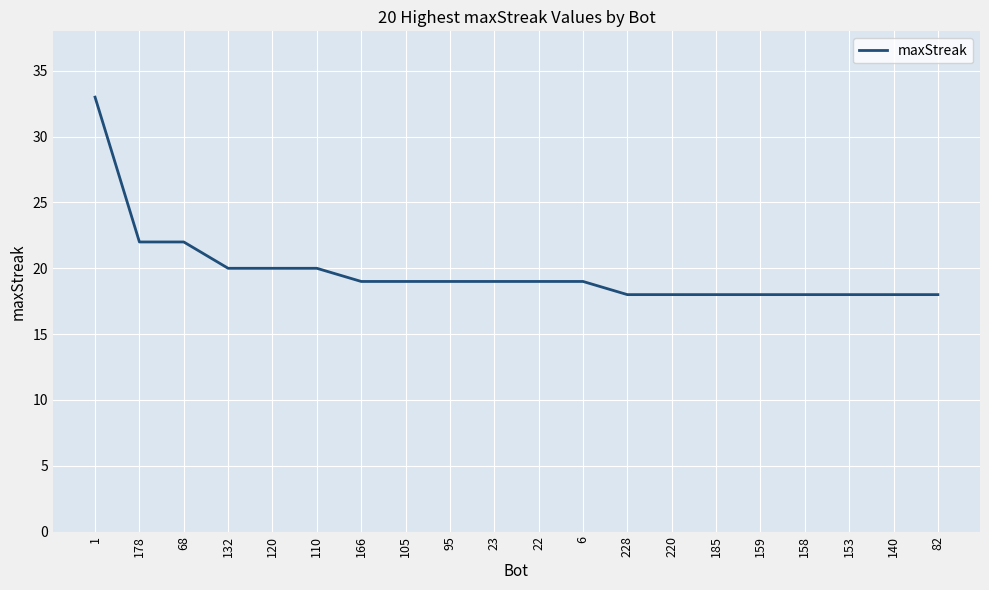

What is the average value?

20